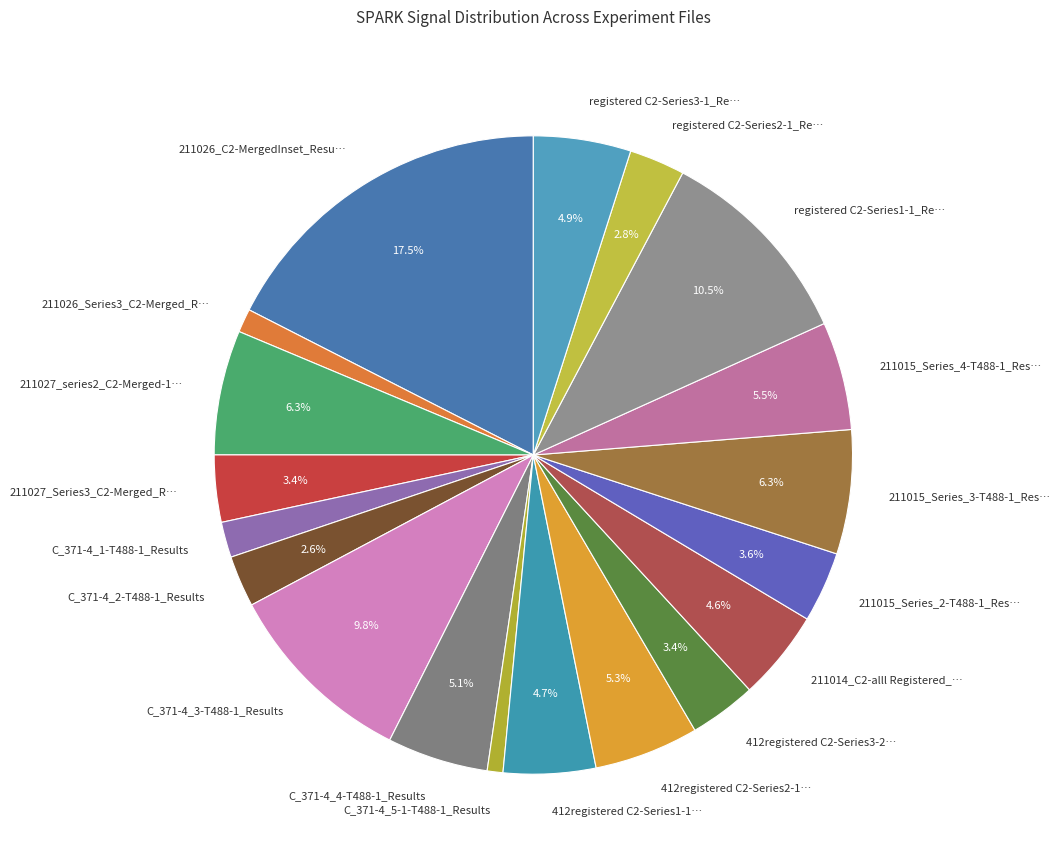

Which has a higher value, C_371-4_5-1-T488-1_Results or 211027_Series3_C2-Merged_R…?

211027_Series3_C2-Merged_R…